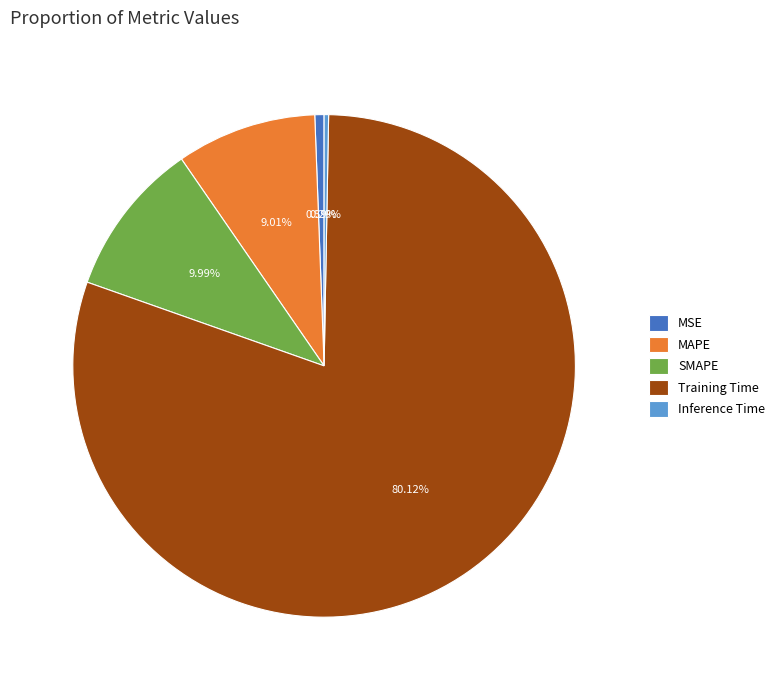

Is the sum of MSE and SMAPE greater than half?

No